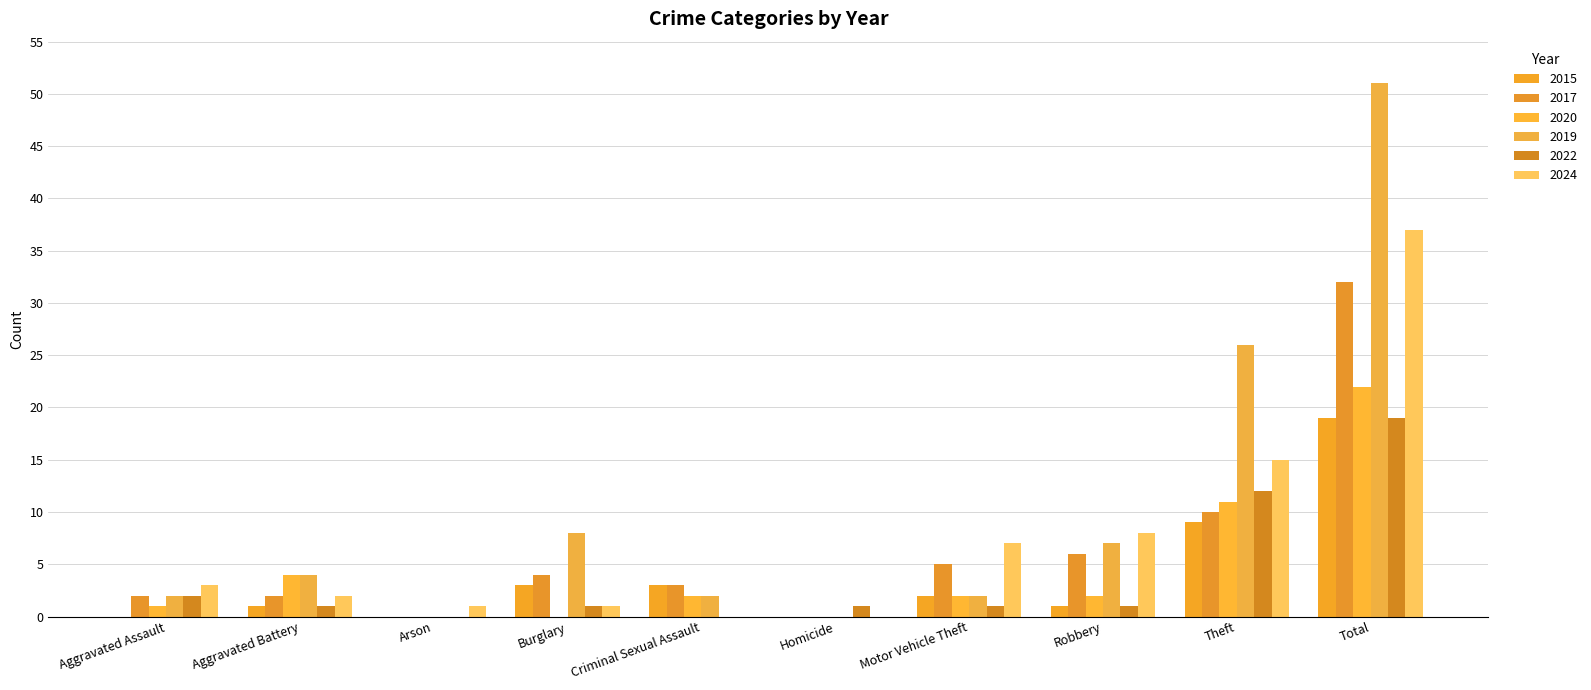

Is it true that 2020 equals 22 at Total?

True